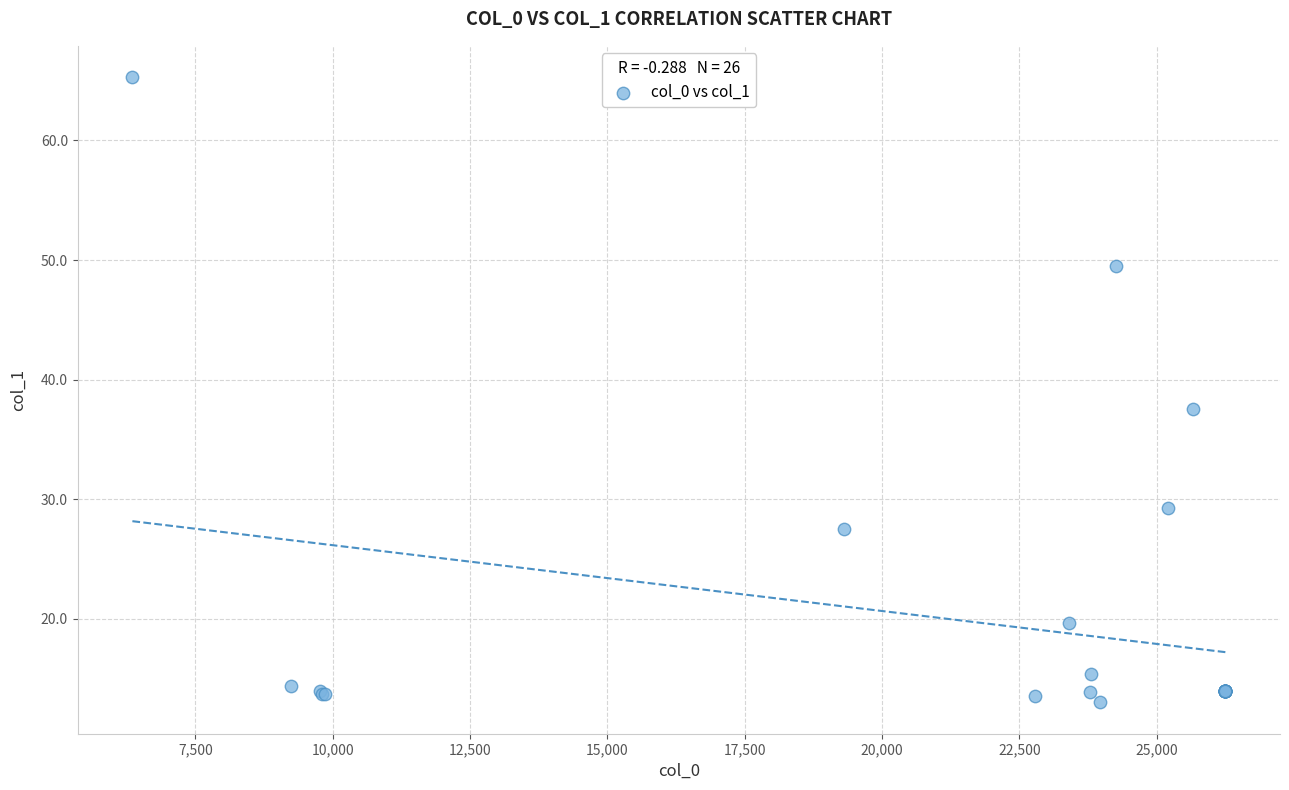

What Y value in the scatter plot is closest to 39?

37.6